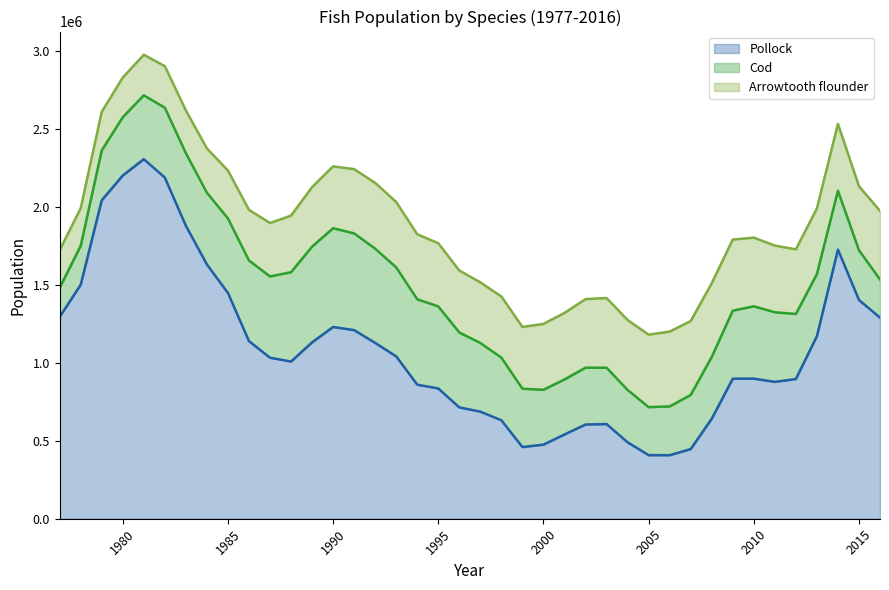

Between which two adjacent categories do Arrowtooth flounder and Pollock first intersect?

2004 and 2005